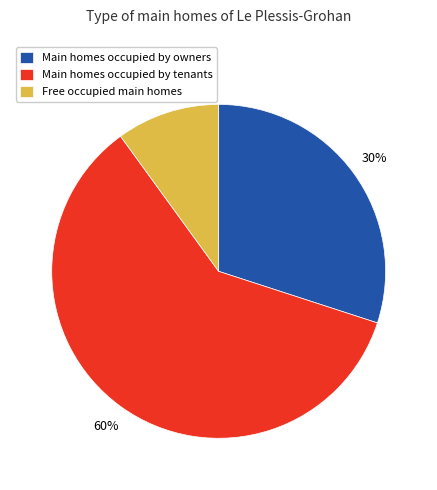

Does any single category account for the majority?

Yes